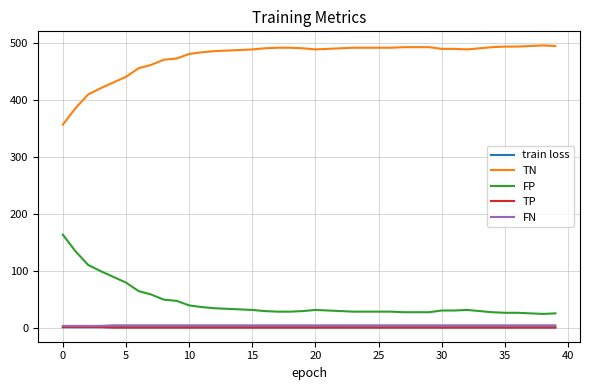

Which series has the largest total across all categories?

TN